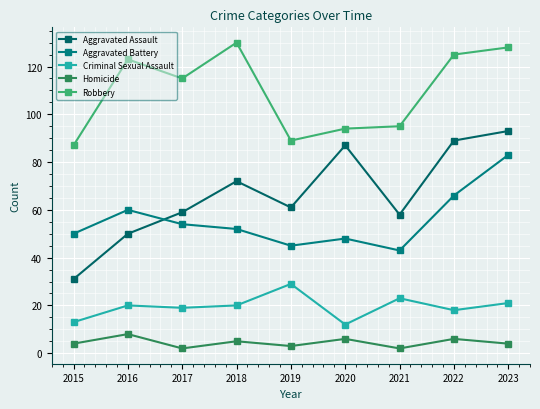

In Homicide, how many points are higher than both neighbors (excluding endpoints)?

4